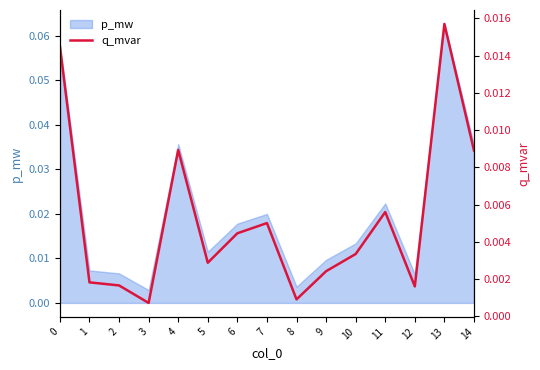

List the labels in order of value, smallest first.

3, 8, 12, 2, 1, 9, 5, 10, 6, 7, 11, 14, 4, 0, 13